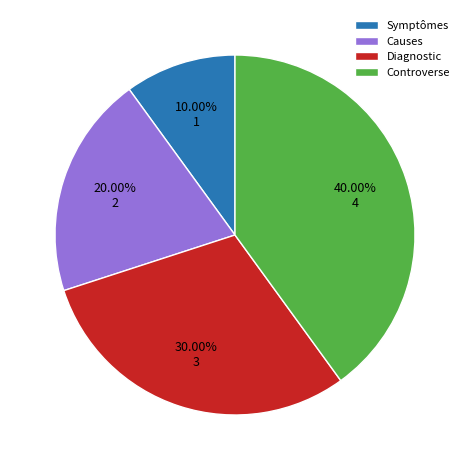

To the nearest percent, what portion does Controverse represent?

40%